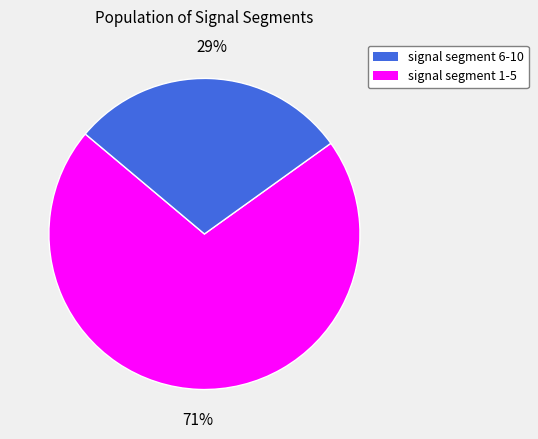

To the nearest percent, what is the average slice percentage?

50%